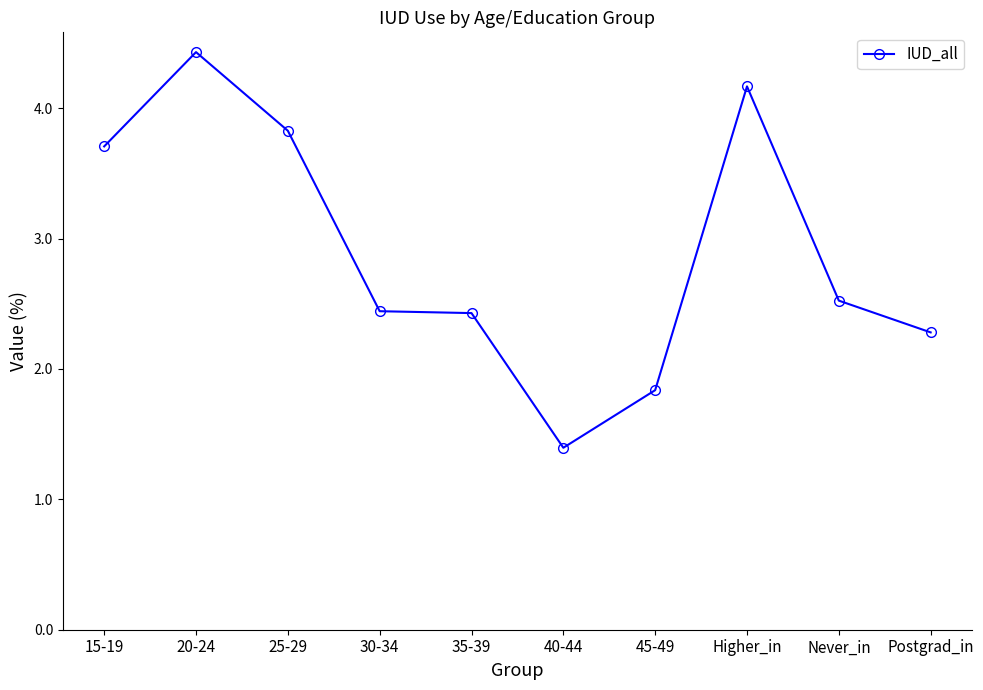

Does the chart have visible grid lines?

No